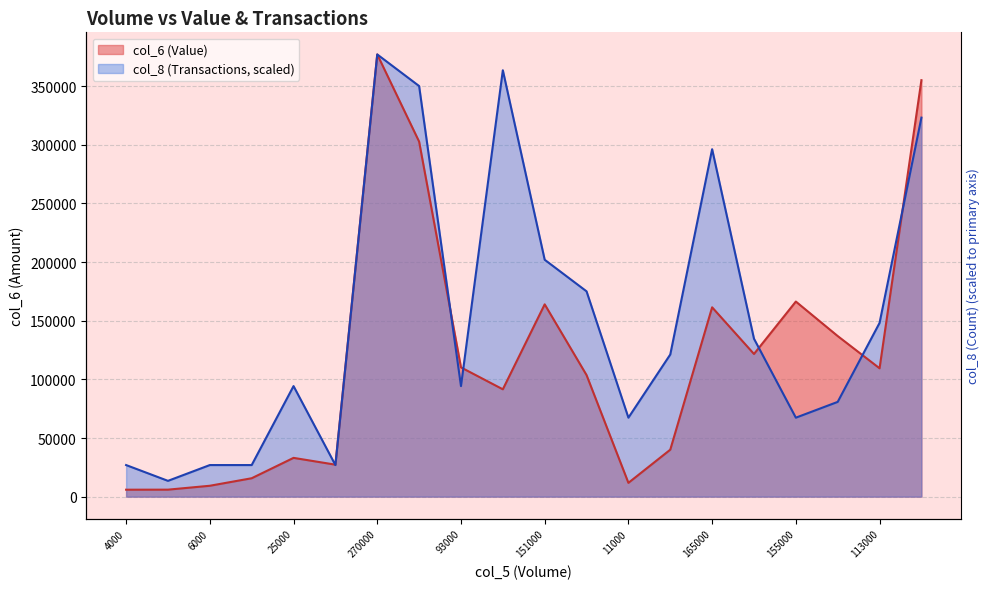

Rank the series by their maximum value, from lowest to highest.

col_6 (Value), col_8 (Transactions)